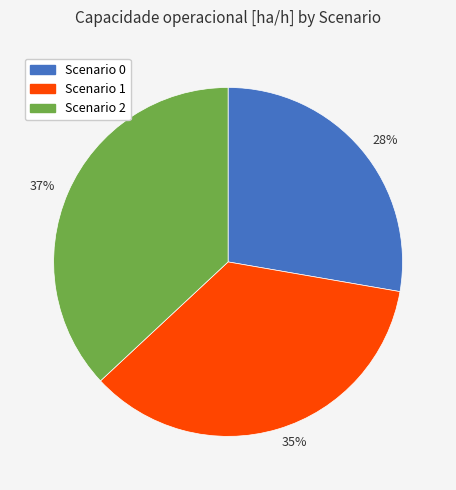

What percentage is the Scenario 2 slice, to the nearest percent?

37%